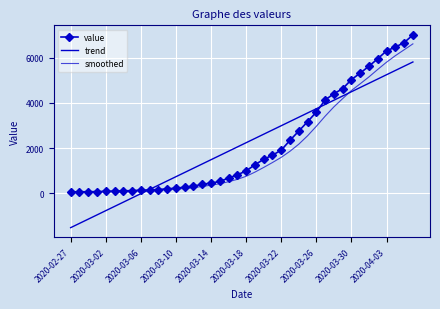

True or false: value has more than 1 points higher than both neighbors.

False